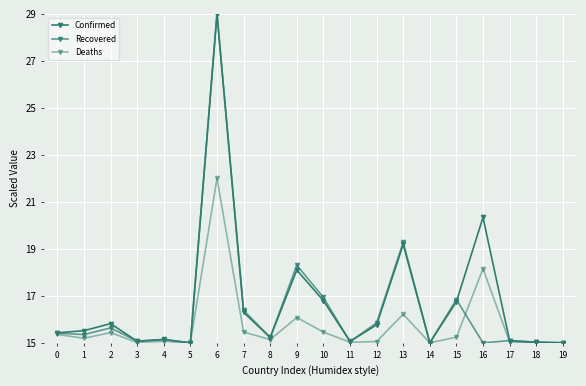

Does the chart have visible grid lines?

Yes